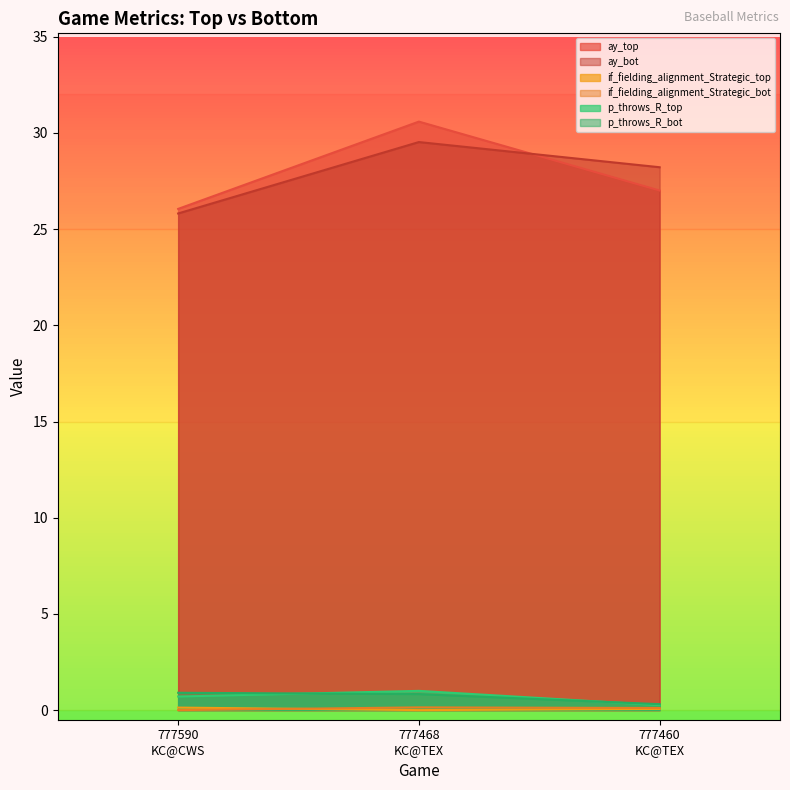

How many lines are shown in the chart?

6